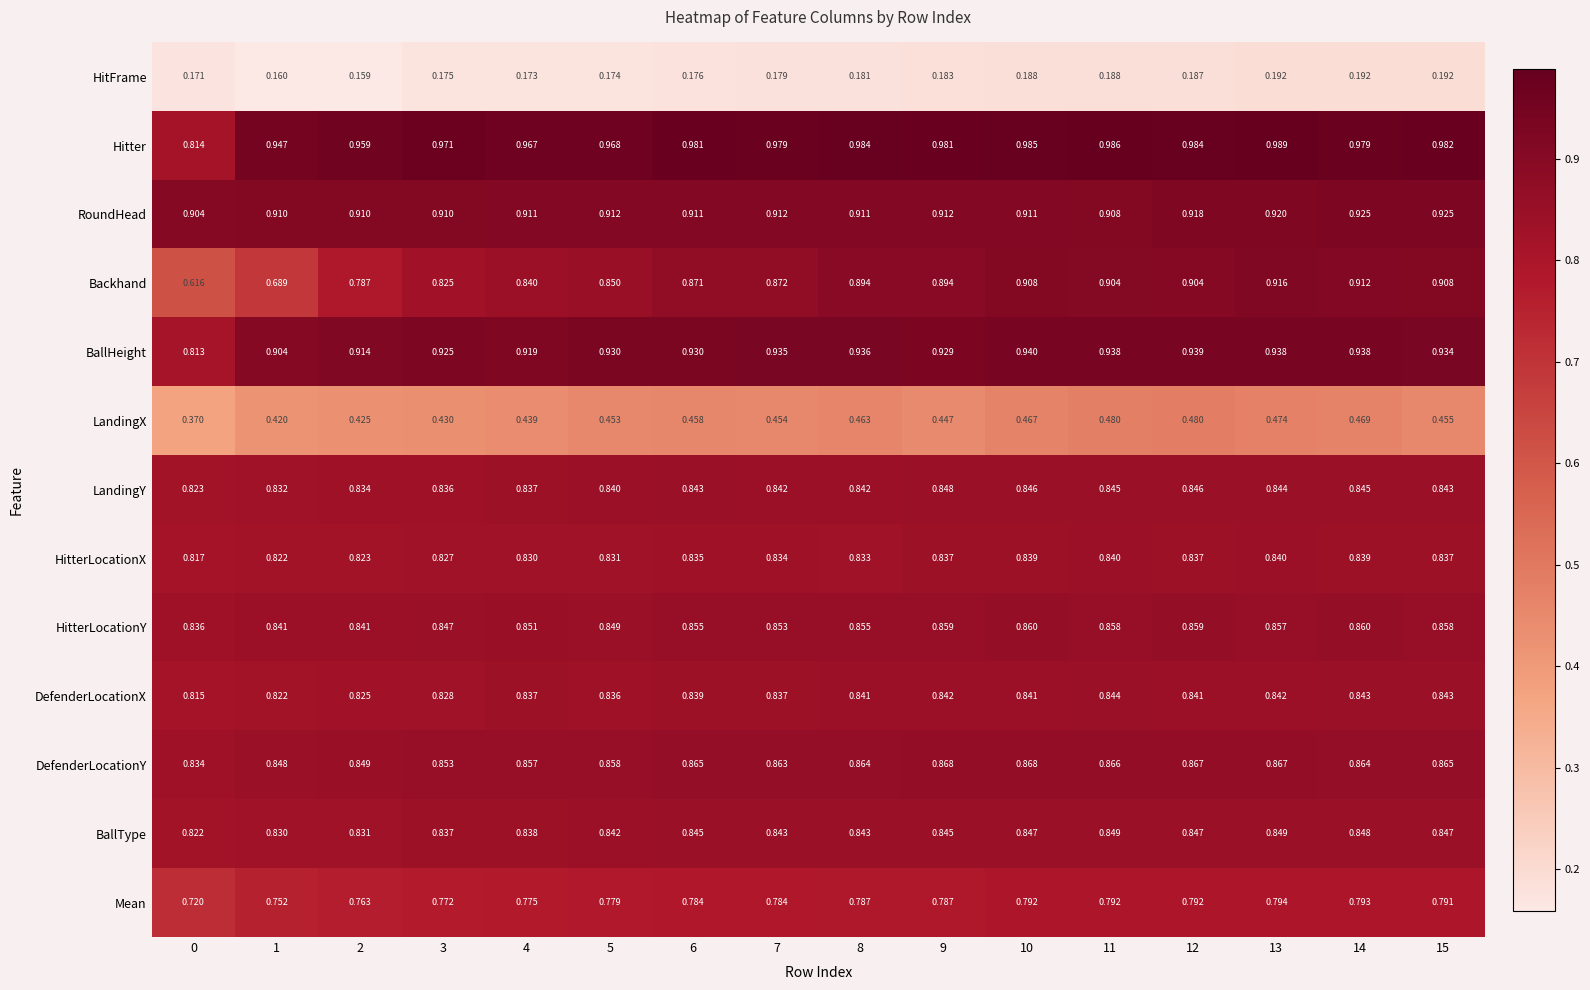

Between 10 and 14, which series saw the biggest shift?

RoundHead